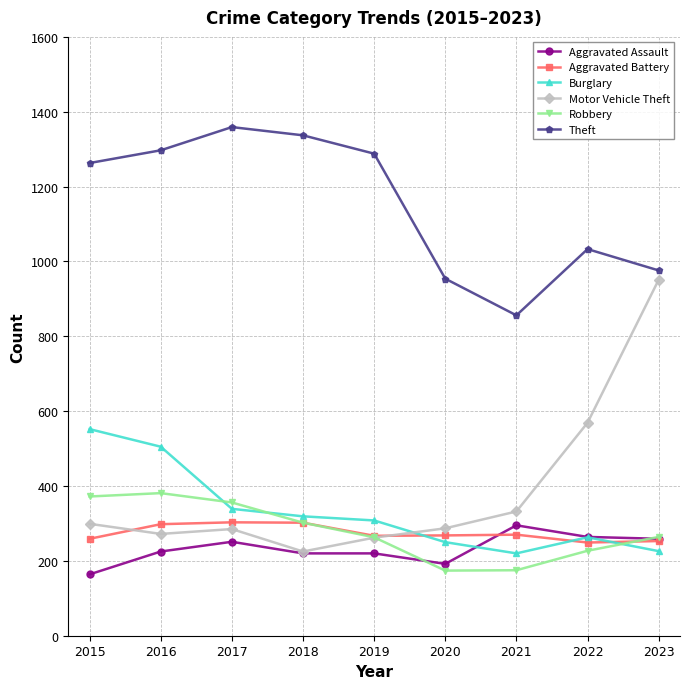

What is the value of the Robbery point at the 5th from the left?

263